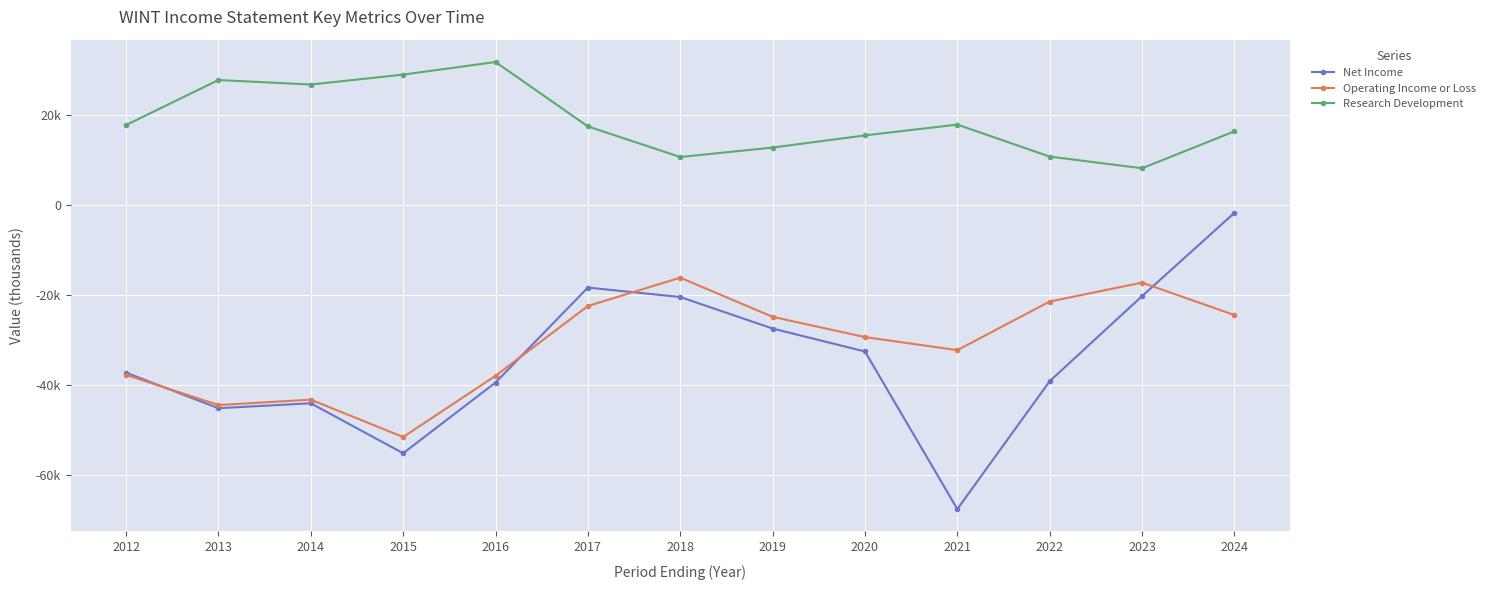

What is the sum of the Net Income values at 2017 and 2016?

-57900